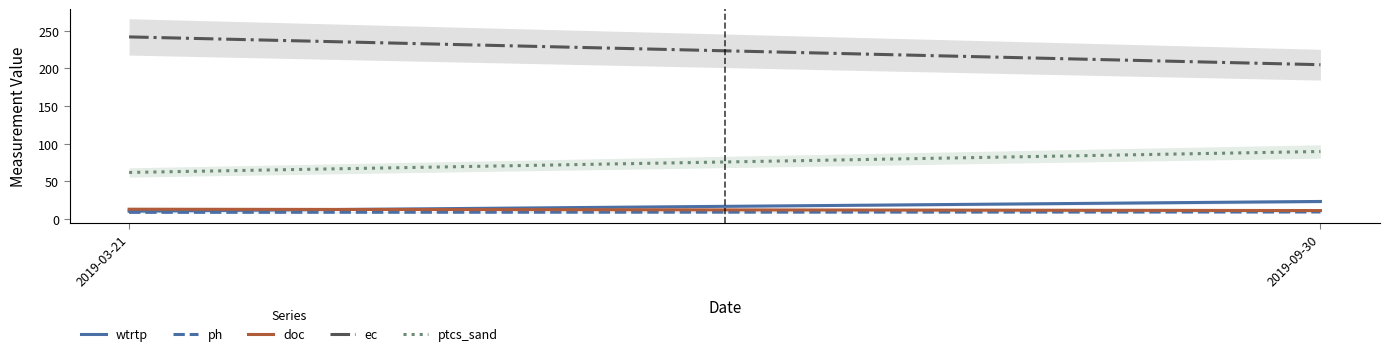

Between 2019-03-21 and 2019-09-30, which is larger?

2019-09-30